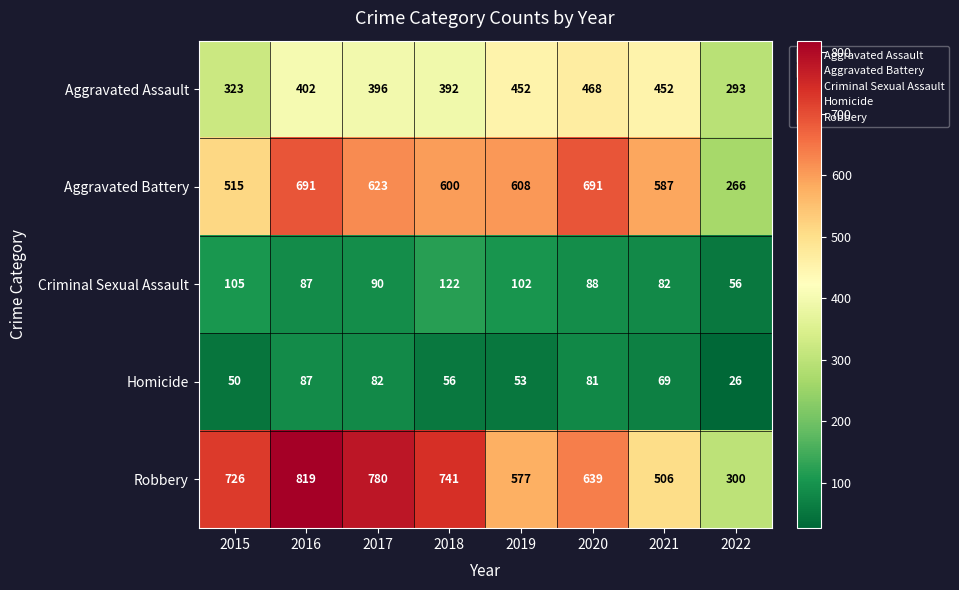

How many data points does each series have?

8